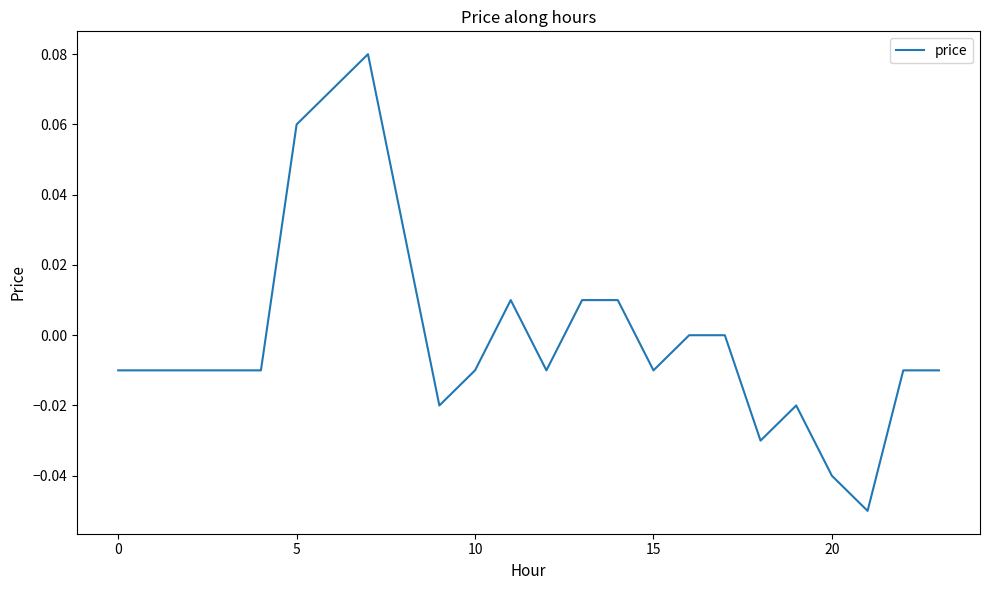

At which label is the value closest to 0?

16